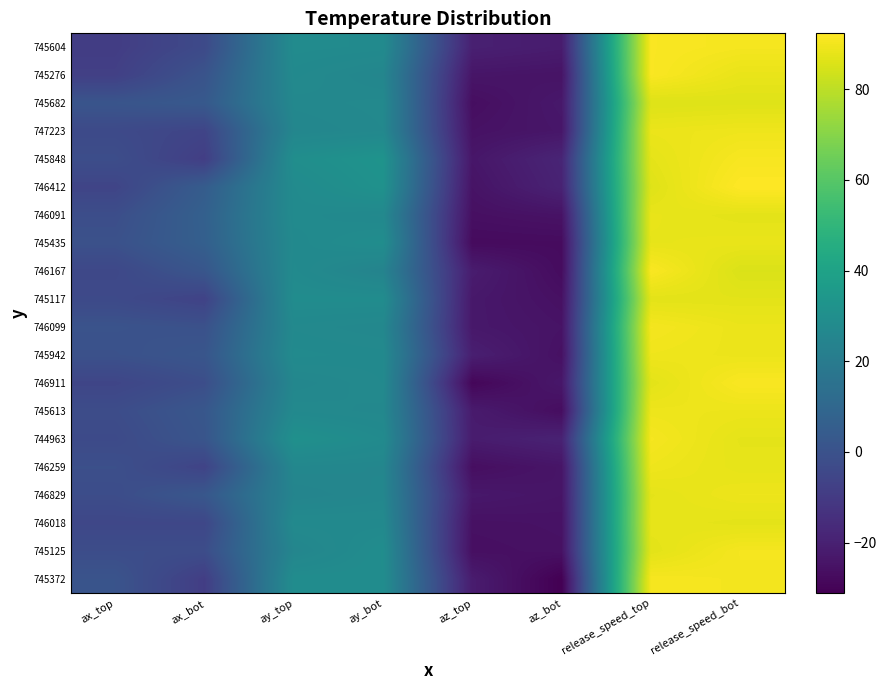

Which series has the widest spread of values?

745372